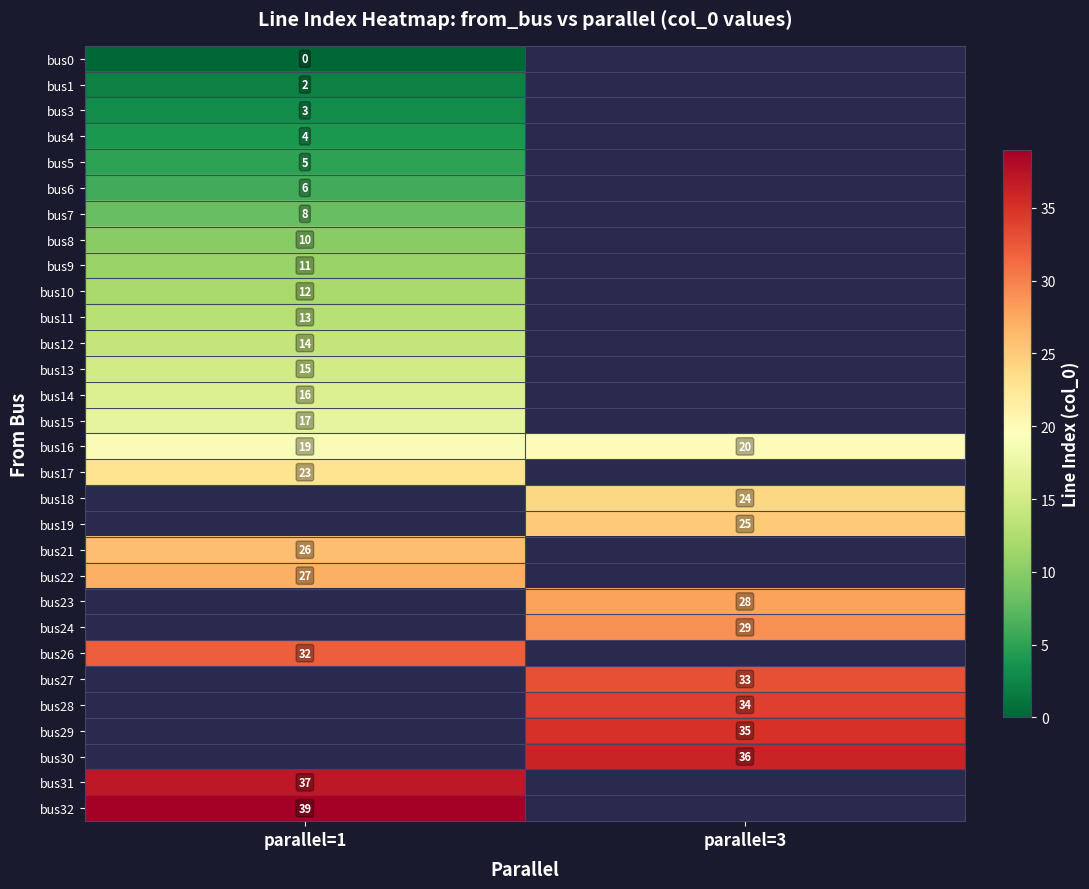

Which category has the highest value across all series?

parallel=1